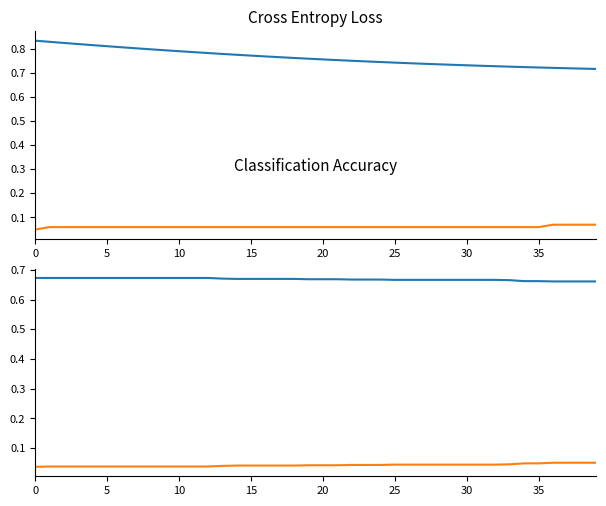

Which has a higher value, 17 or 35?

17